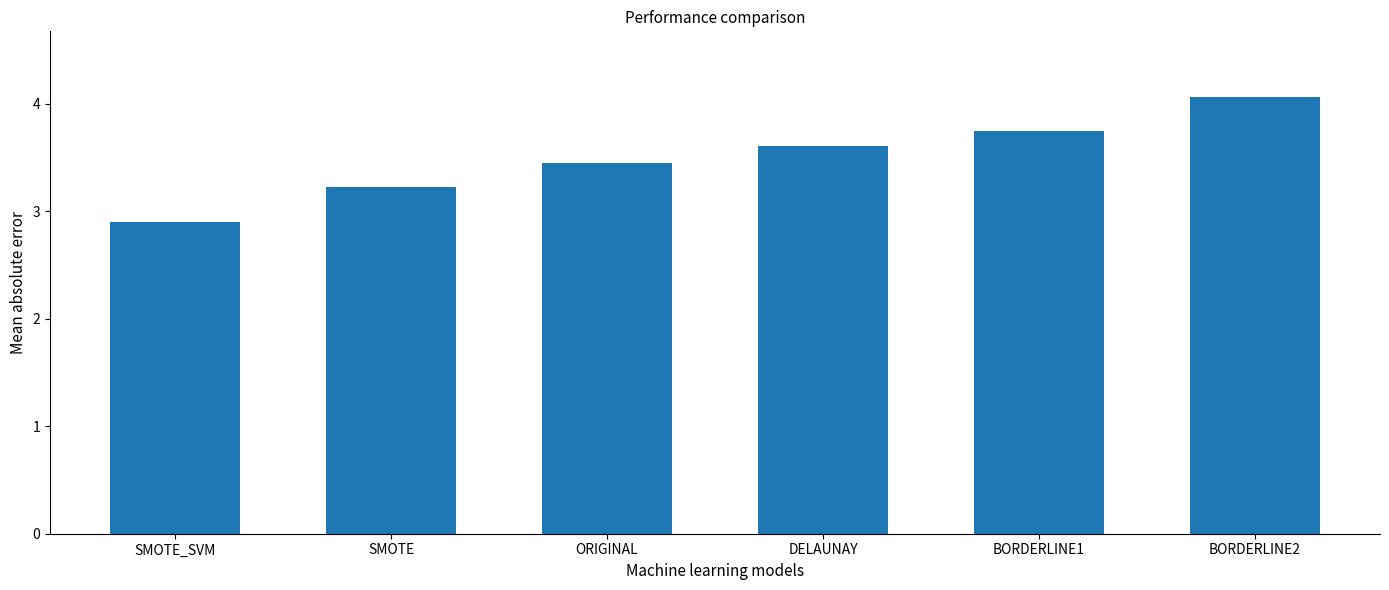

What is the greatest value displayed?

4.1